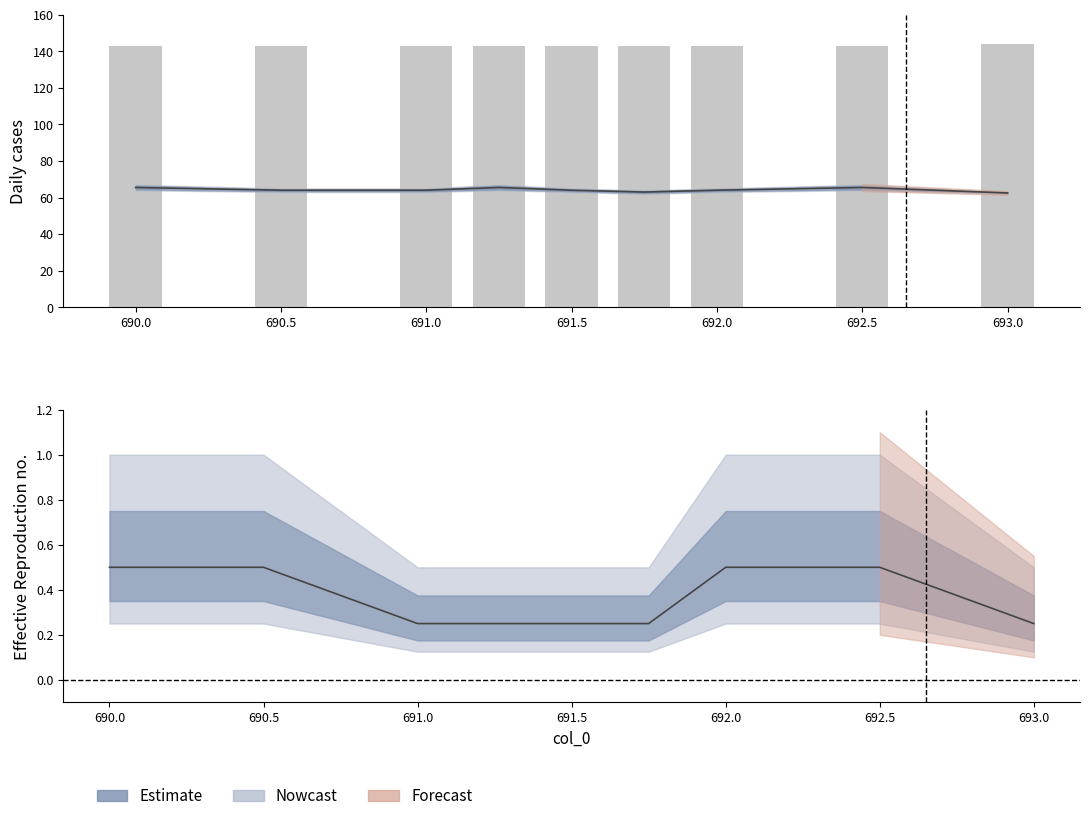

What is the approximate value at 692.5?

143